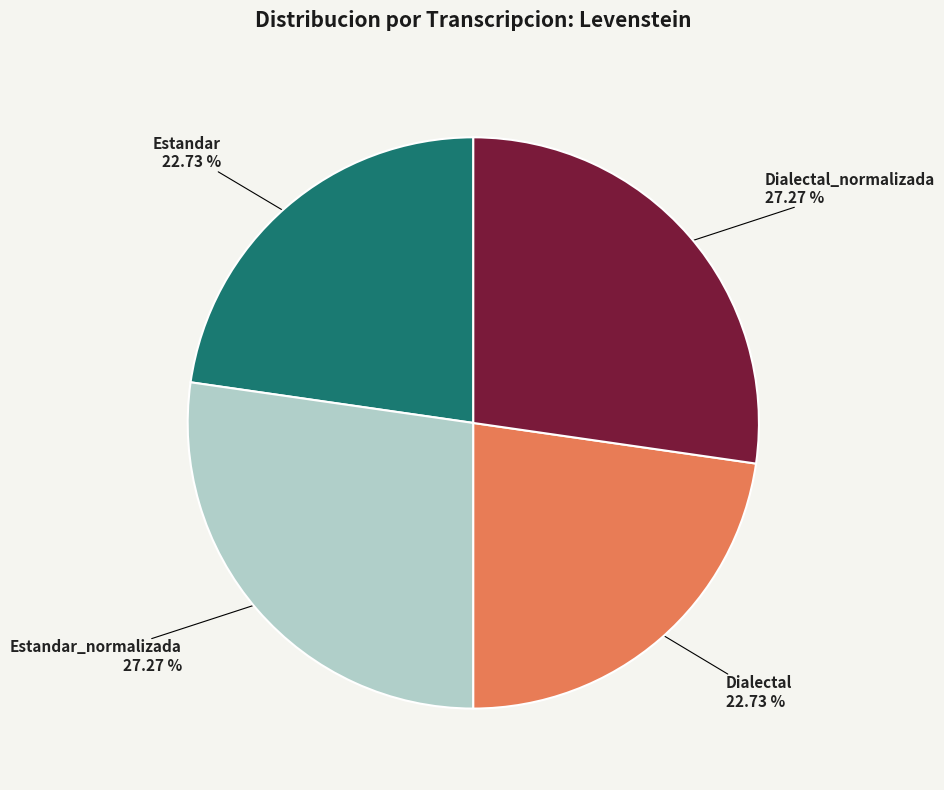

What is the ratio of the value at Estandar to the value at Dialectal_normalizada?

0.8